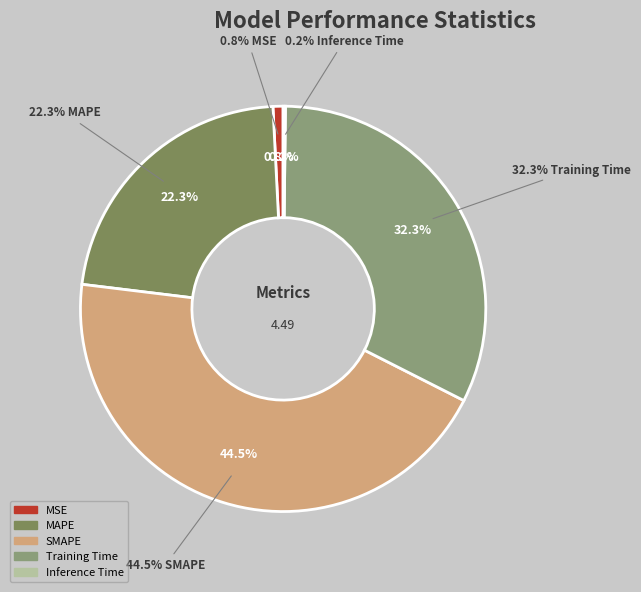

Combined, what portion of the pie is Inference Time and MSE?

1.0%